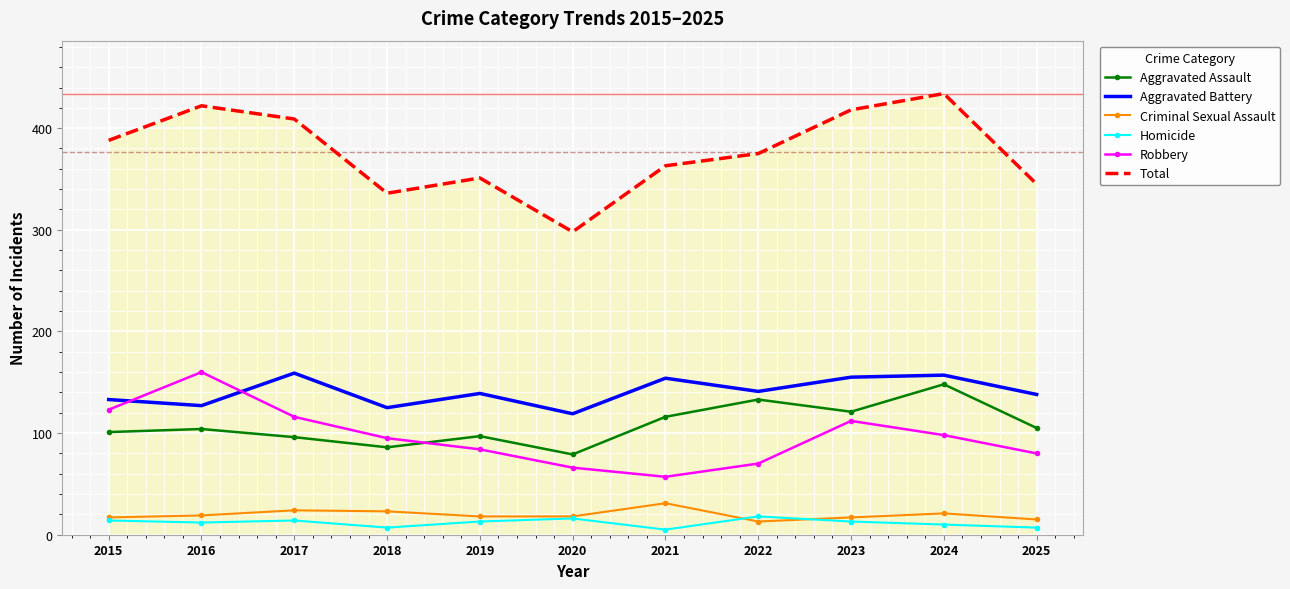

Where is Total nearest to the value 366?

2021